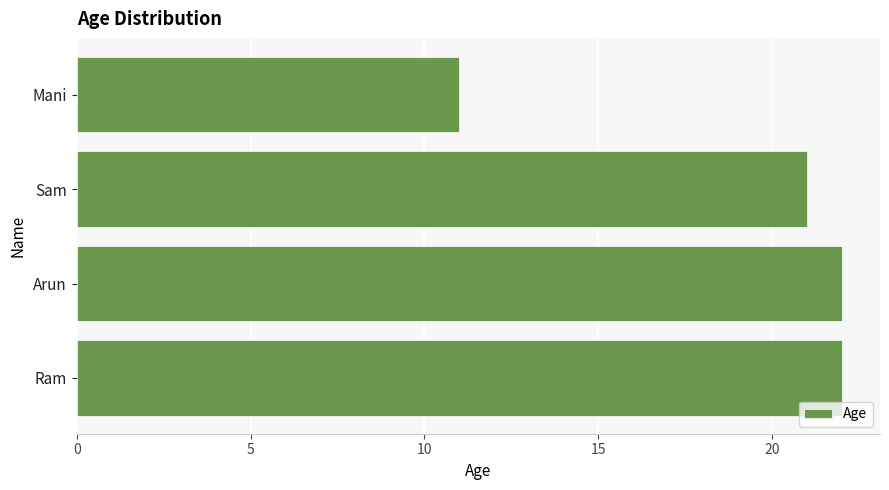

The value at Mani is 11. True or false?

True